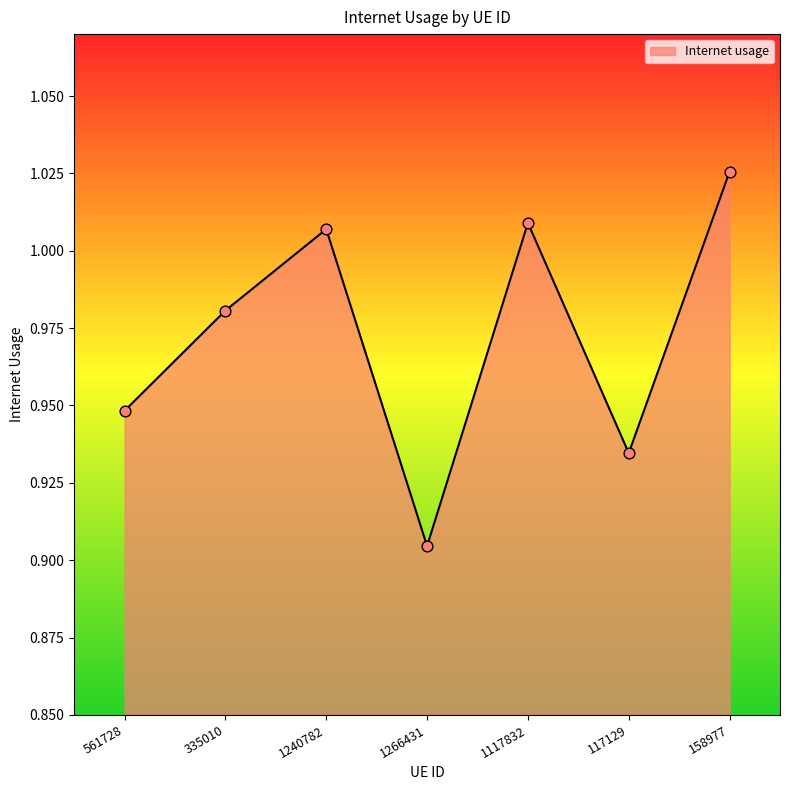

Which has a higher value, 1240782 or 1117832?

1117832